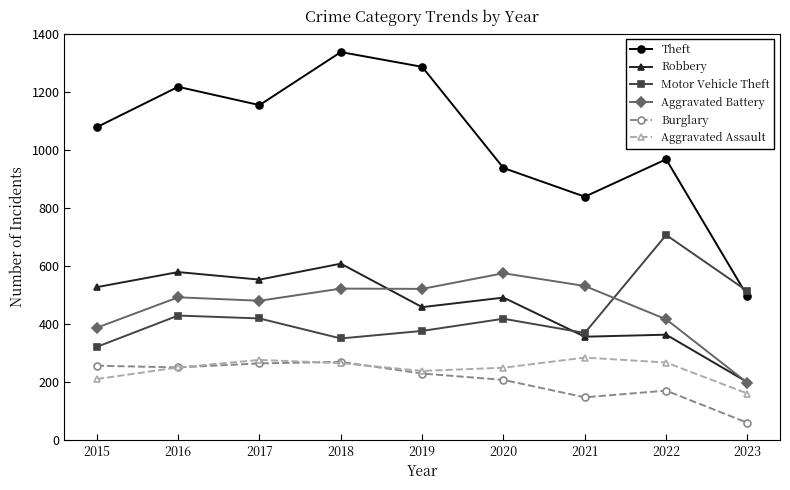

What is the difference between the maximum and second lowest values in the Theft series?

499